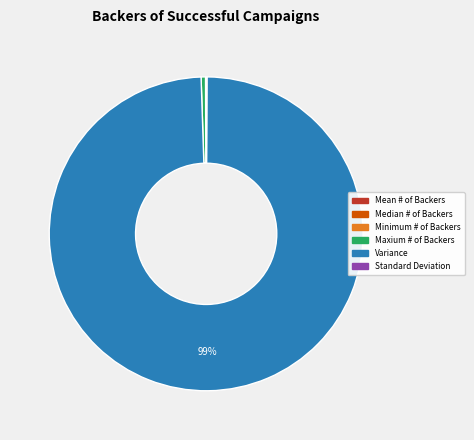

Is it true that Maxium # of Backers is 0% of the pie?

True